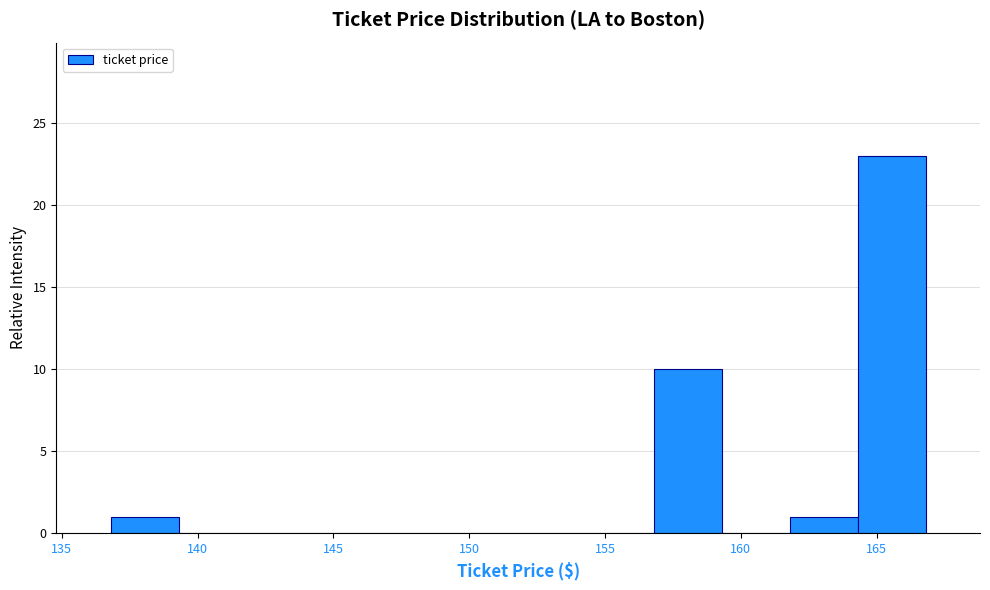

Reading left to right, list every bar in this chart as the range it spans on the x-axis followed by its height. Neither the bar edges nor the heights are printed on the chart, so give them approximately, as read against the axes.

136.8 to 139.3: 1
139.3 to 141.8: 0
141.8 to 144.3: 0
144.3 to 146.8: 0
146.8 to 149.3: 0
149.3 to 151.8: 0
151.8 to 154.3: 0
154.3 to 156.8: 0
156.8 to 159.3: 10
159.3 to 161.8: 0
161.8 to 164.3: 1
164.3 to 166.8: 23